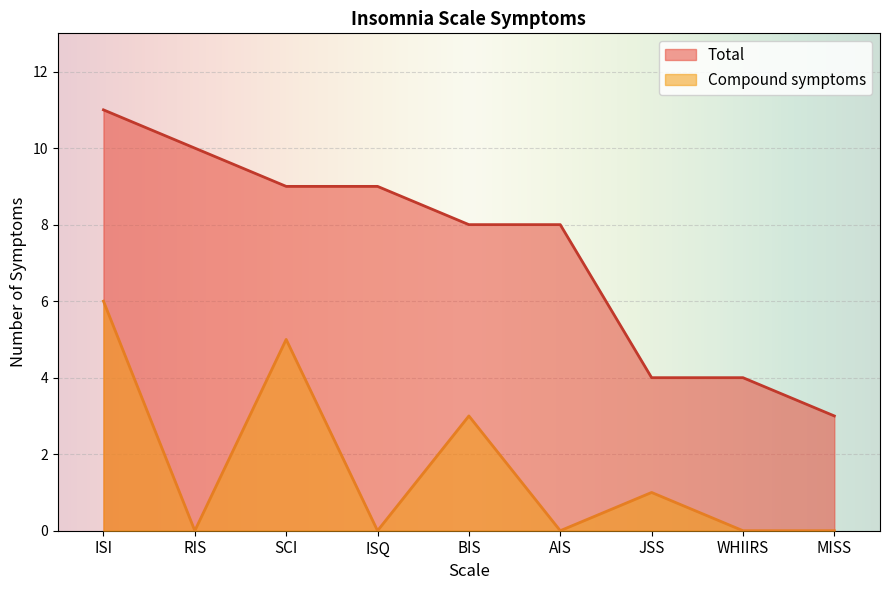

Does the chart display data point markers on the line(s)?

No